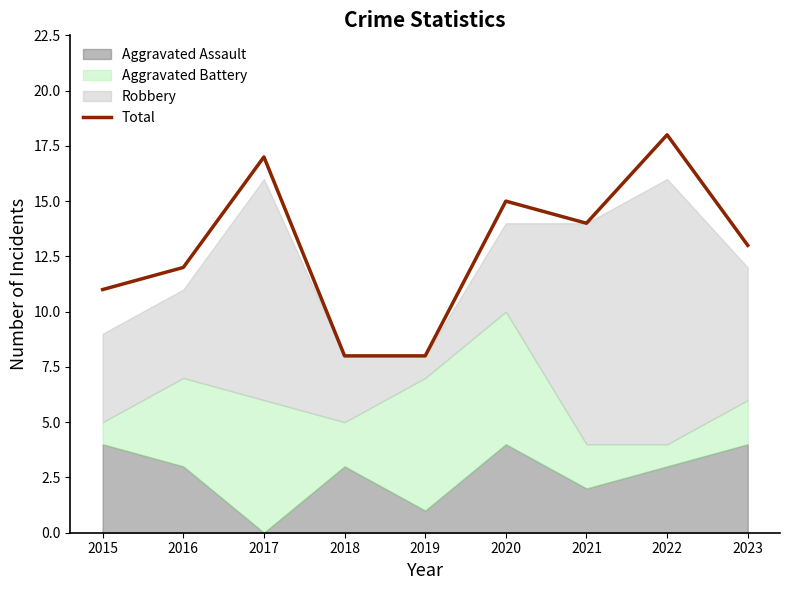

The value of Total at 2022 is 18. True or false?

True